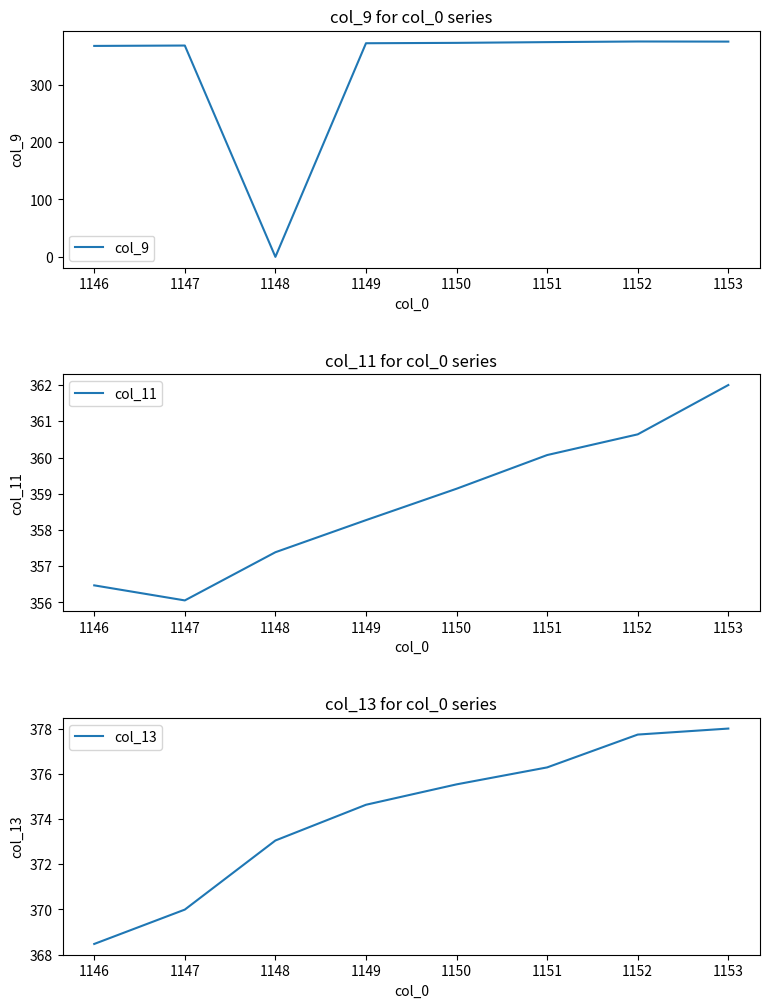

Is it true that col_9 equals 372.2 at 1149?

True